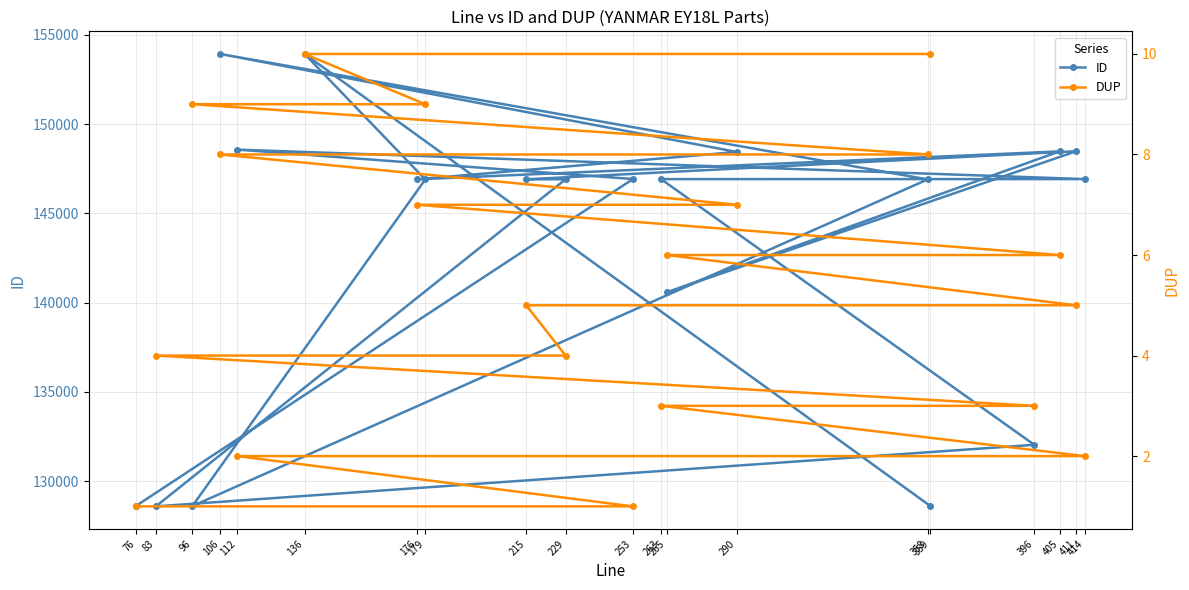

What are all the series names shown in the legend?

ID, DUP